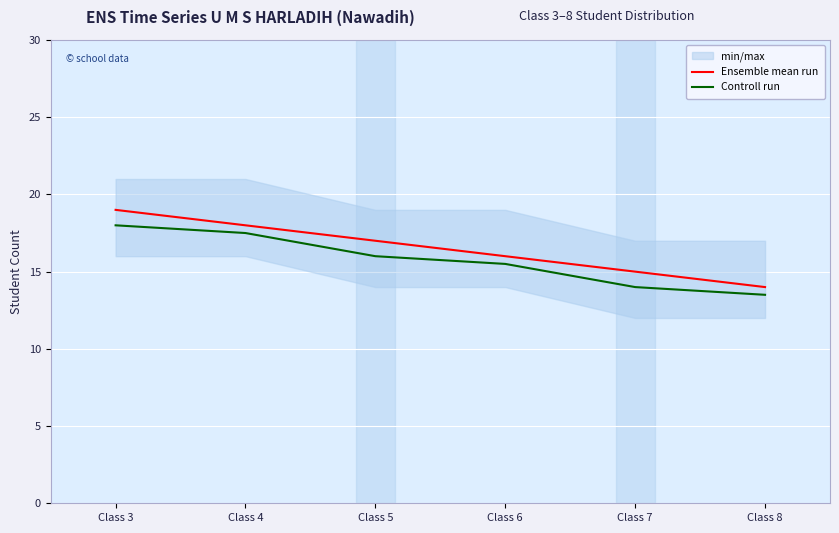

Rank the series by their maximum value, from lowest to highest.

Controll run, Ensemble mean run